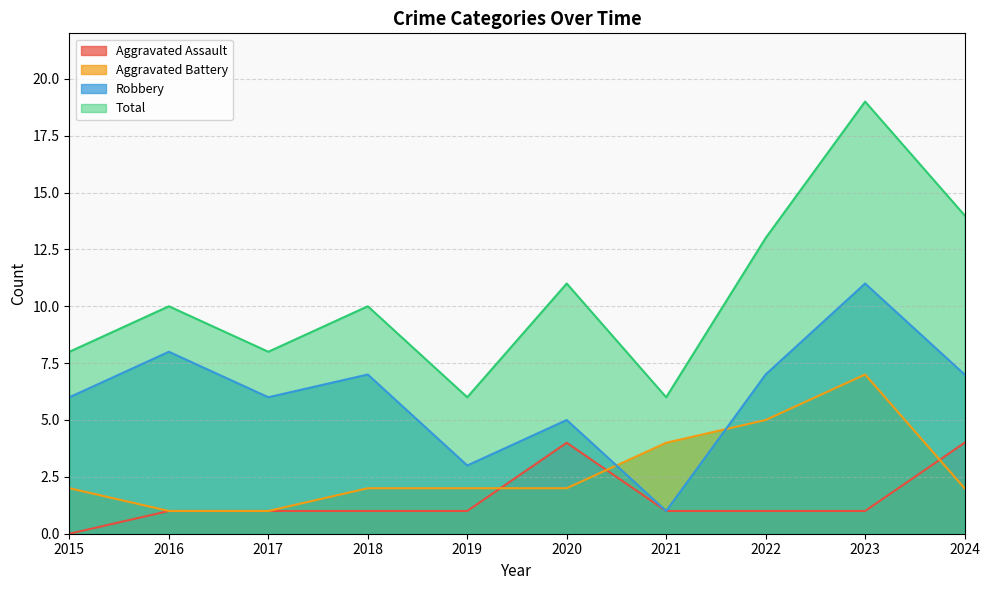

What is the sum of the Total values at 2019 and 2016?

16